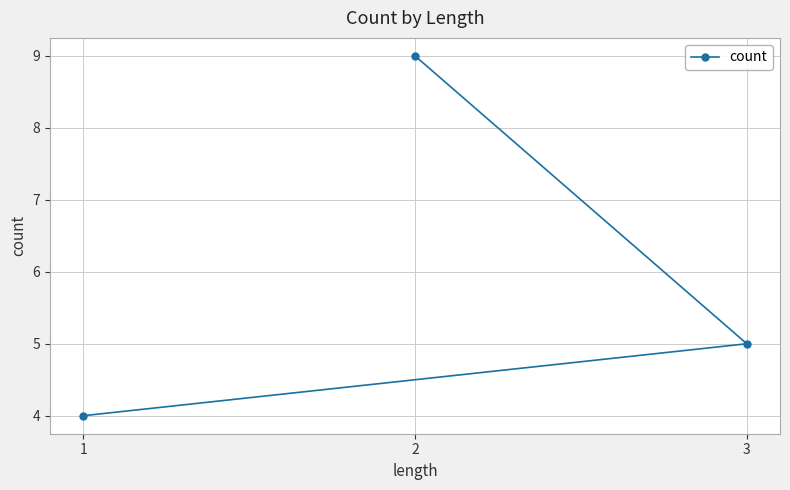

What is the change in value from 2 to 1?

-5